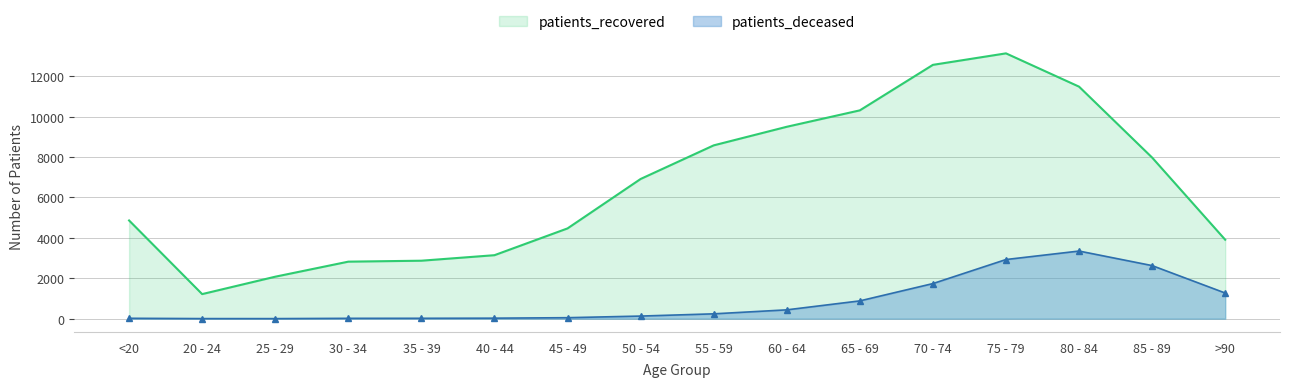

What is the label of the 11th point from the left?

65 - 69